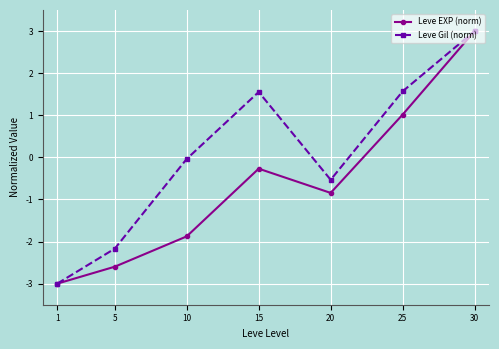

How many lines are shown in the chart?

2